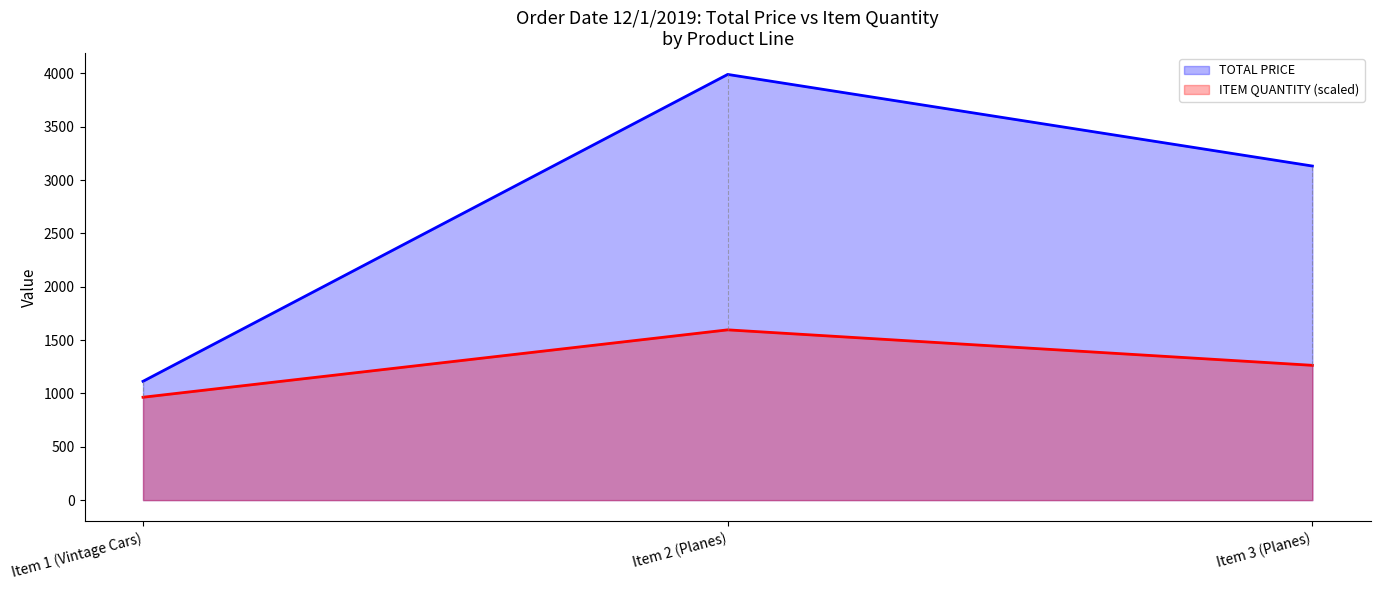

Is it true that TOTAL PRICE equals 1113.6 at Item 1 (Vintage Cars)?

True